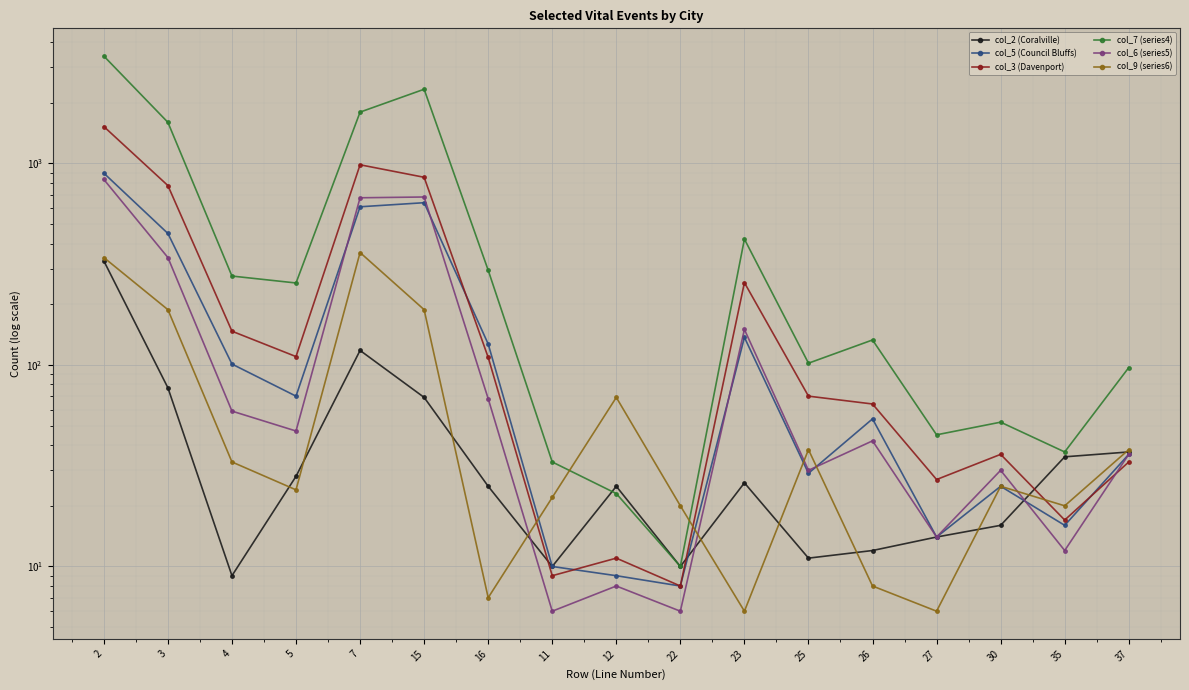

Reading left to right, what are all the values shown in this chart?

col_2 (Coralville): 328	77	9	28	118	69	25	10	25	10	26	11	12	14	16	35	37
col_5 (Council Bluffs): 894	449	101	70	609	638	127	10	9	8	137	29	54	14	25	16	36
col_3 (Davenport): 1523	776	147	110	984	853	109	9	11	8	256	70	64	27	36	17	33
col_7 (series4): 3406	1598	276	255	1796	2332	295	33	23	10	421	102	133	45	52	37	97
col_6 (series5): 832	341	59	47	675	681	68	6	8	6	150	30	42	14	30	12	36
col_9 (series6): 341	188	33	24	361	188	7	22	69	20	6	38	8	6	25	20	38